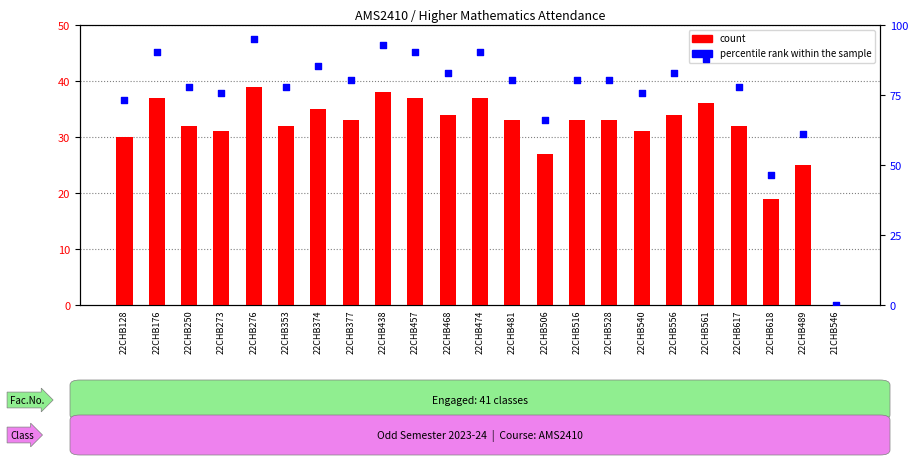

Which series has the largest total across all categories?

percentile rank within the sample